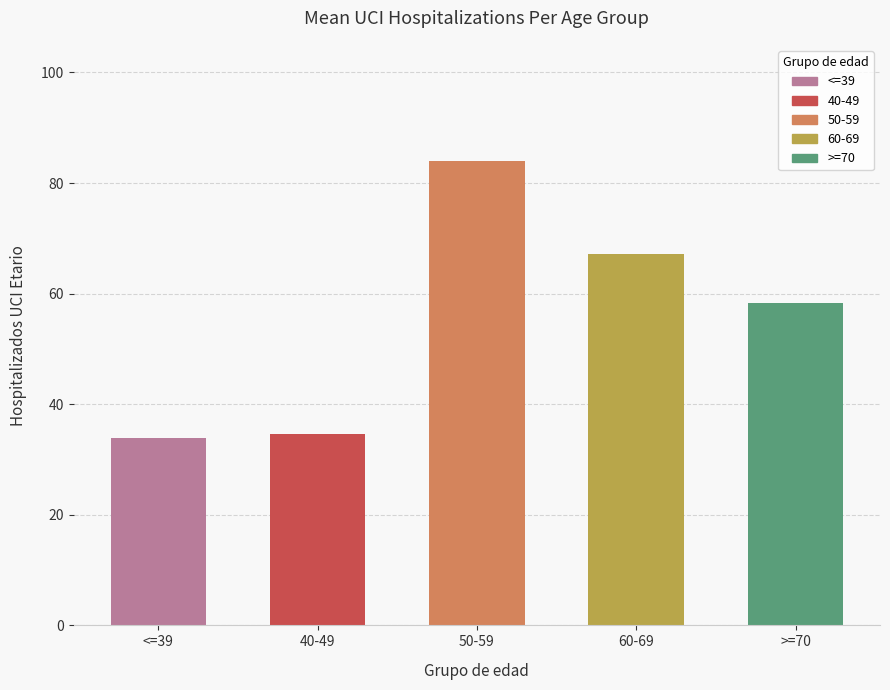

What is the sum of all values?

277.9